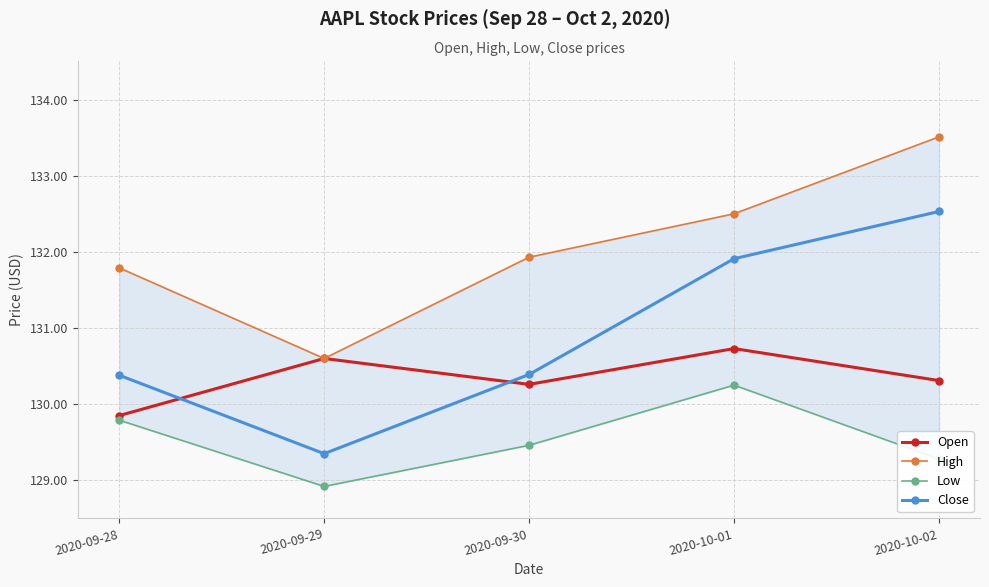

What is the difference between the maximum and minimum values in the Open series?

0.9